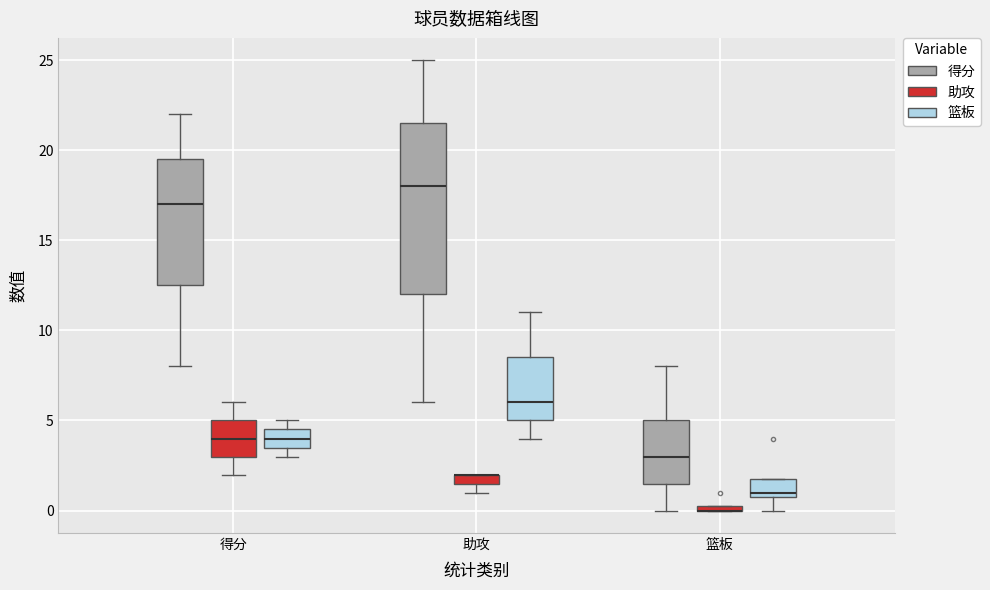

Where does the median line of the box for 得分 (篮板) sit on the y-axis? The values are not printed on the chart, so give them approximately, as read against the axis.

4.0